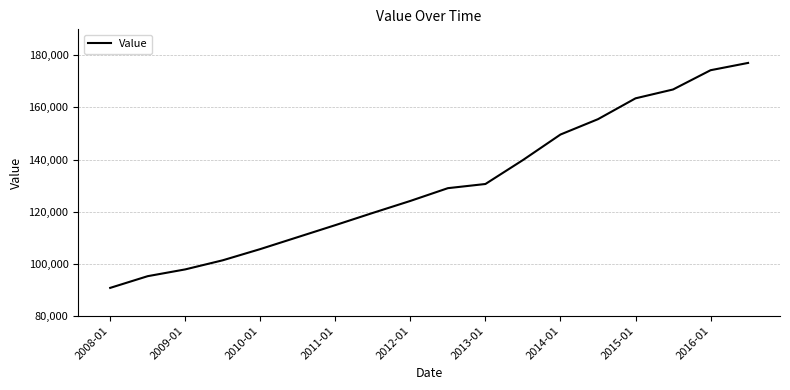

What is the average value?

130306